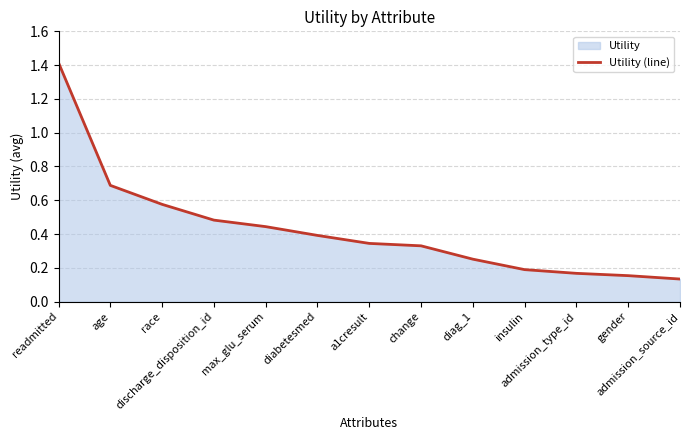

Count the values in the range 0 to 1.

12